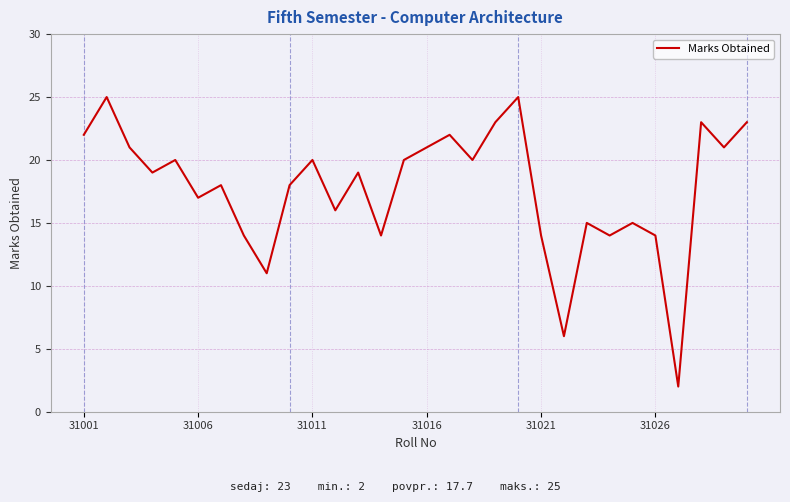

What is the average value?

18